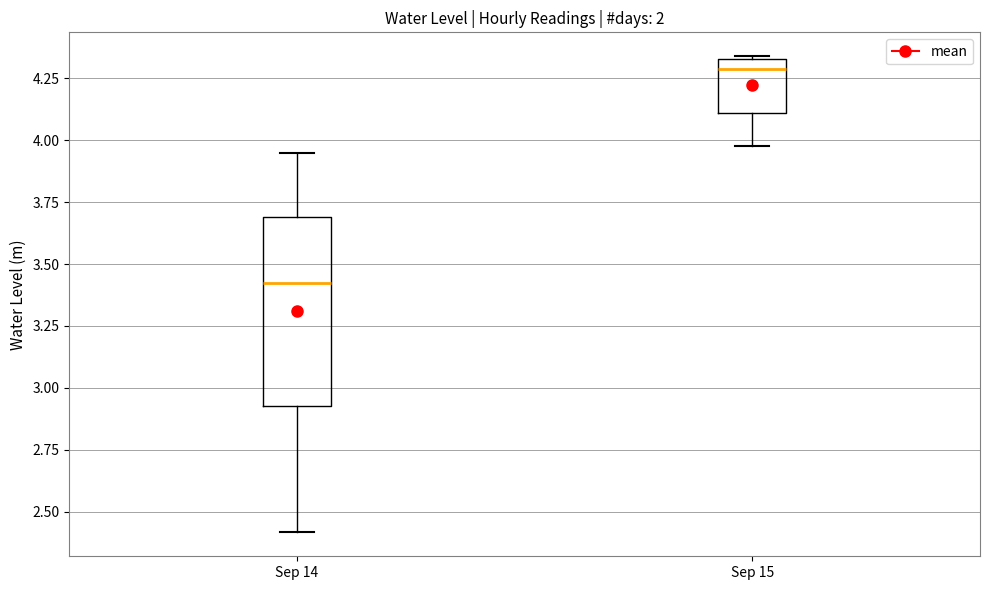

Reading left to right, transcribe this box plot: for each box, give where its median line is, the range the box spans, and where its two whiskers end, as read against the y-axis. The values are not printed on the chart, so give them approximately, as read against the axis.

Sep 14: median 3.40, box 2.95 to 3.70, whiskers 2.40 to 3.95
Sep 15: median 4.30, box 4.10 to 4.35, whiskers 4.00 to 4.35